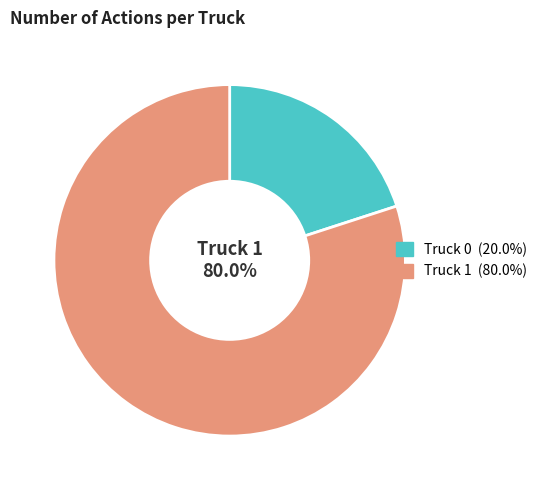

Combined, do Truck 1 and Truck 0 account for over 50%?

Yes